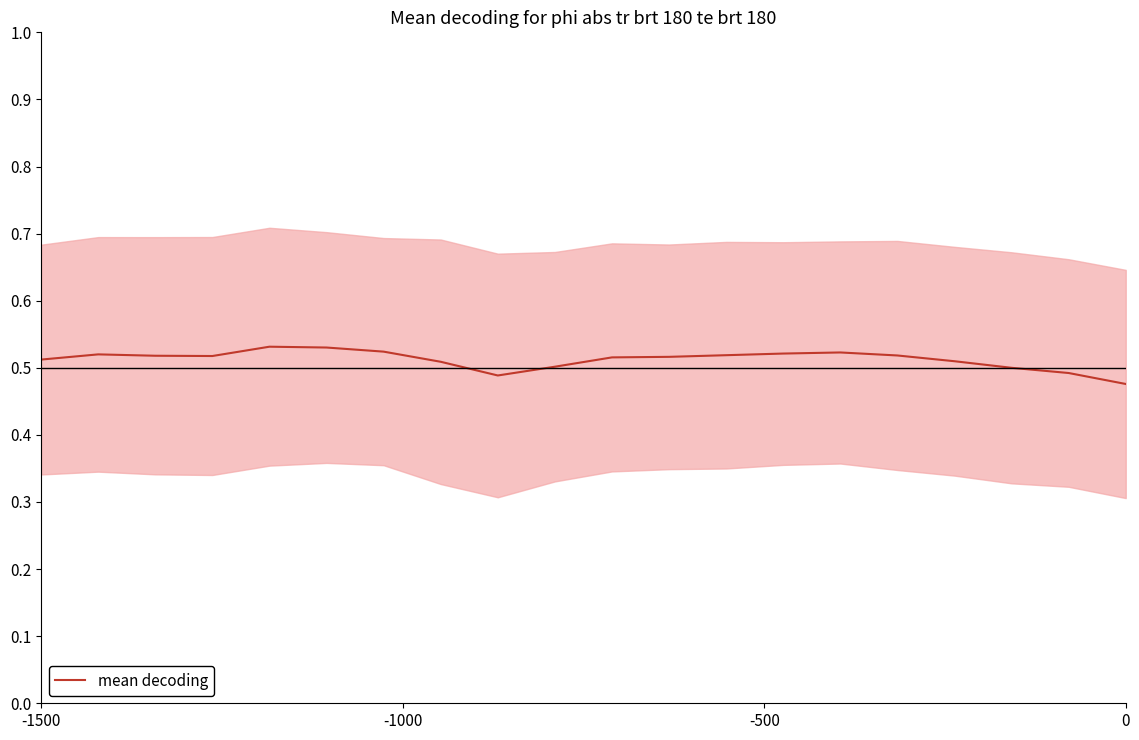

Reading left to right, what are all the values shown in this chart?

0.5	0.5	0.5	0.5	0.5	0.5	0.5	0.5	0.5	0.5	0.5	0.5	0.5	0.5	0.5	0.5	0.5	0.5	0.5	0.5